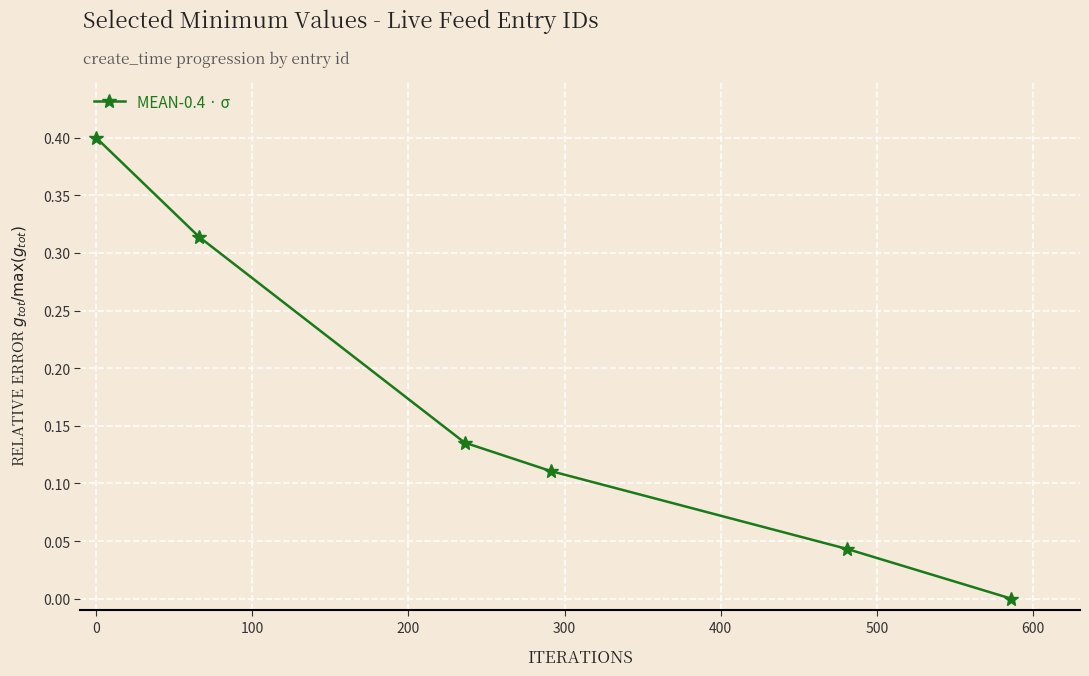

What is the maximum value shown in the chart?

0.4